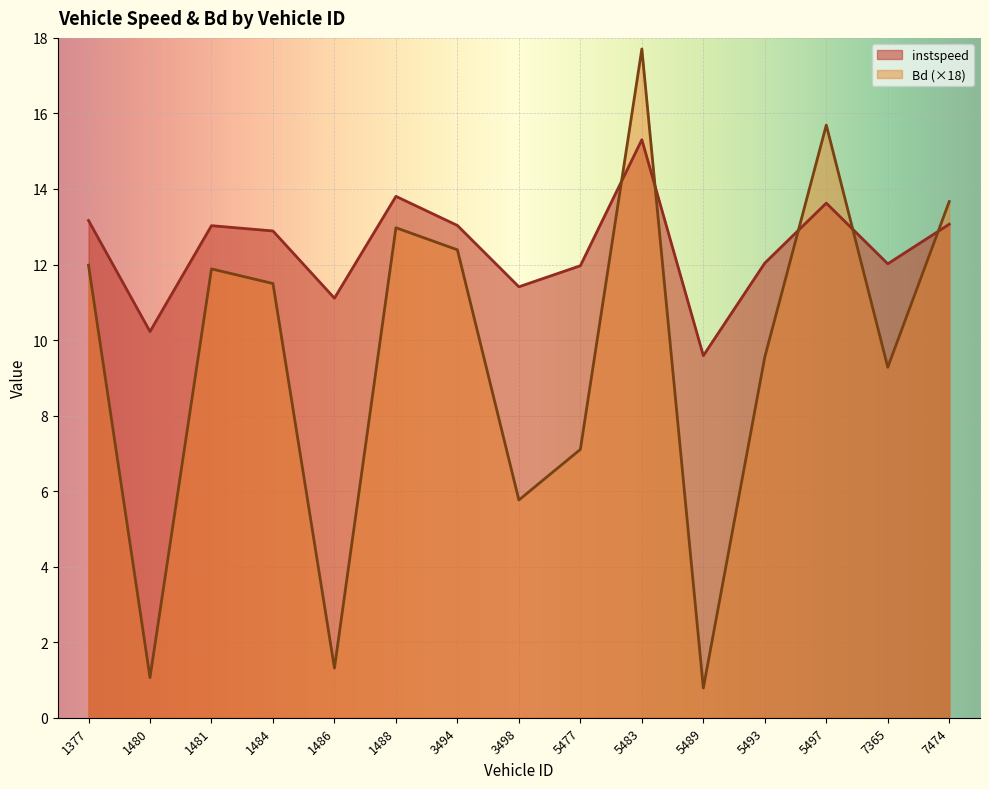

What is the maximum value shown in the chart?

17.7